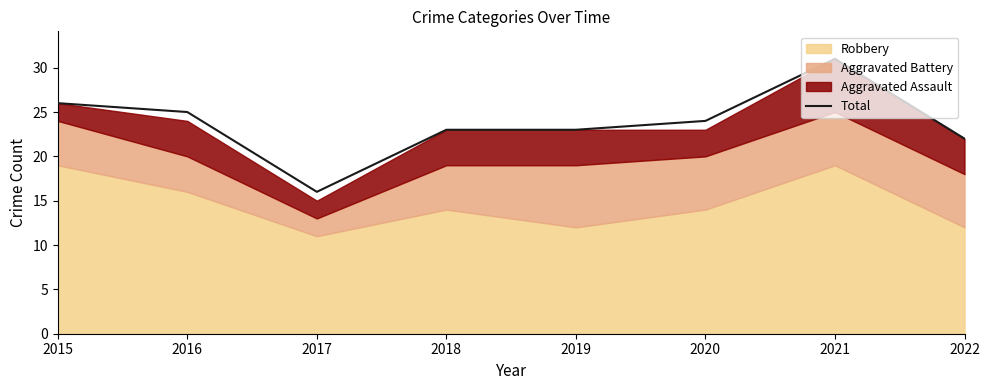

Reading left to right, list all the values displayed in this chart.

26	25	16	23	23	24	31	22